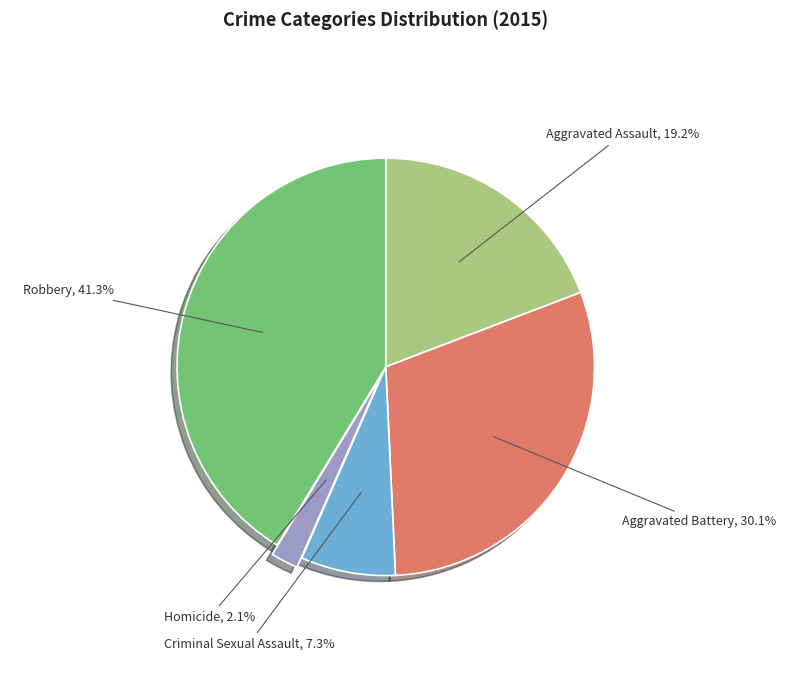

To the nearest percent, what is the combined percentage of Aggravated Battery and Homicide?

32%